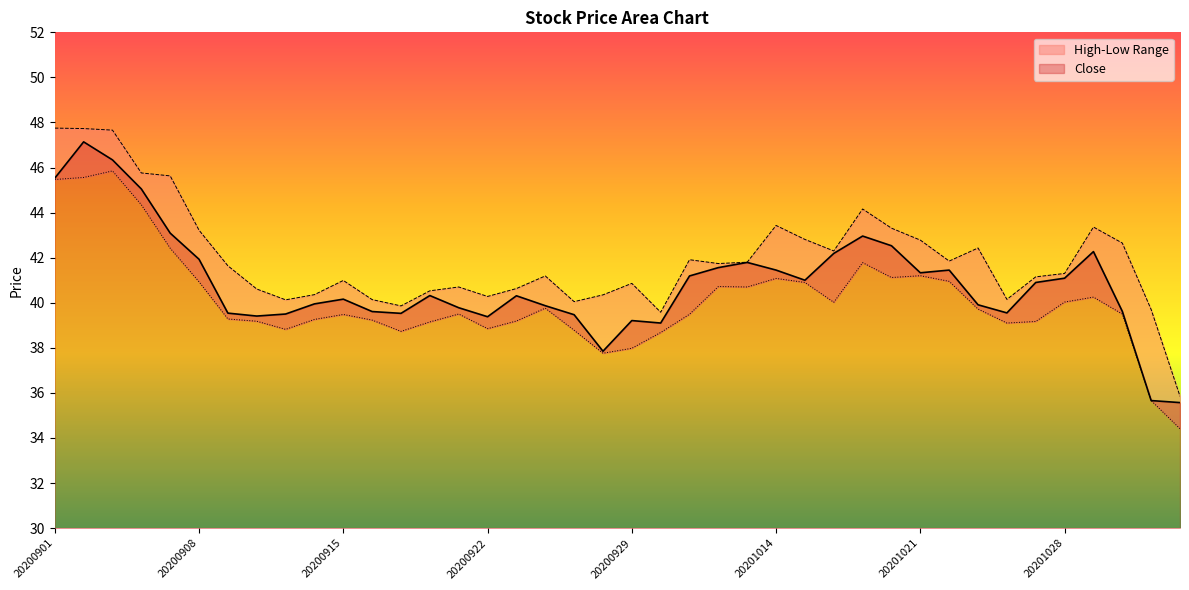

Between 20200902 and 20201014, which is larger?

20200902